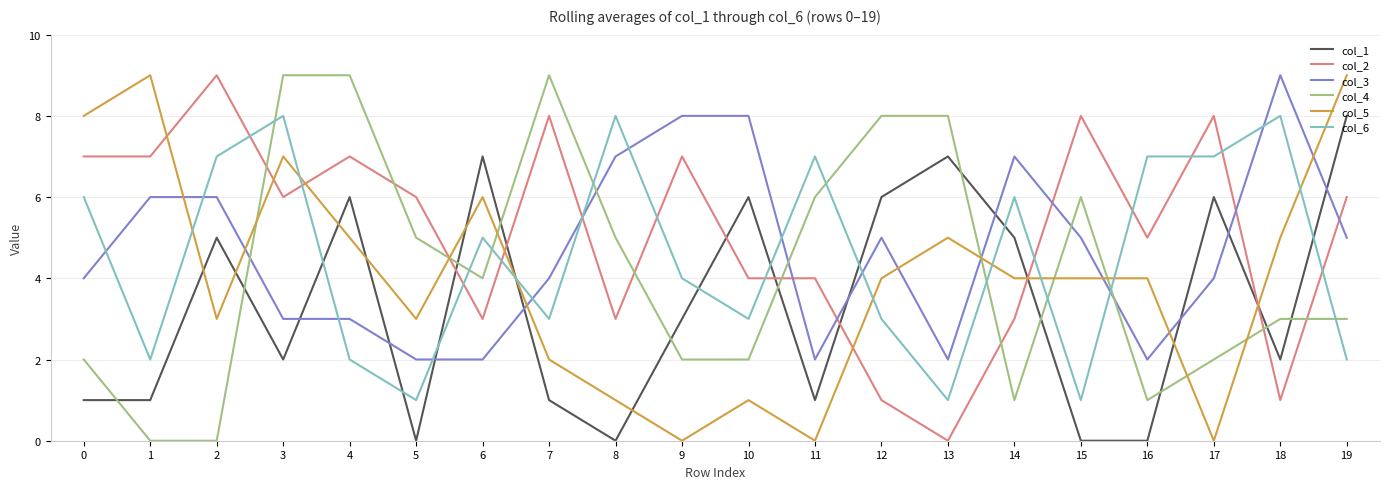

What is the difference between the maximum and second lowest values in the col_1 series?

8